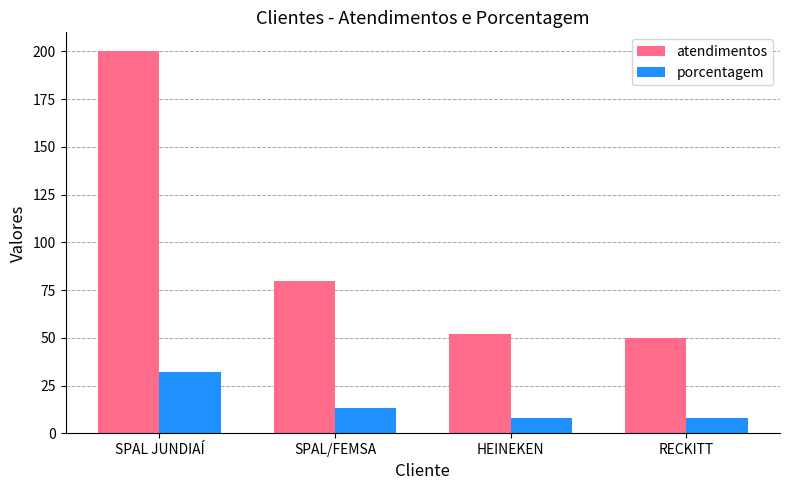

How many groups of bars are there?

4